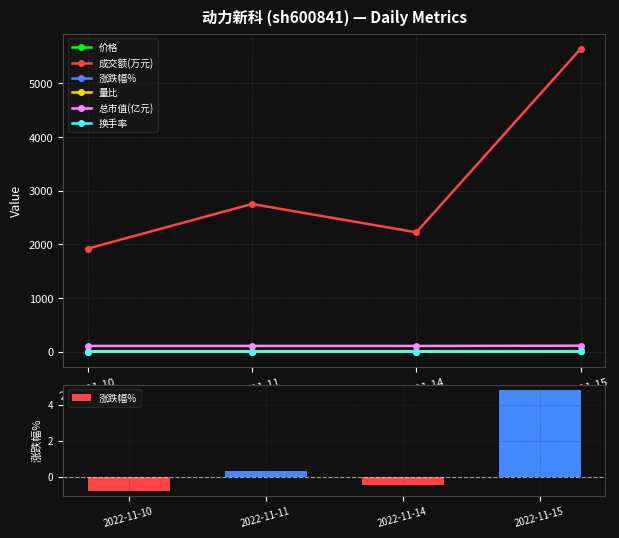

Reading left to right, list all the values displayed in this chart.

价格: 6.4	6.5	6.4	6.7
成交额(万元): 1919.0	2751.0	2223.0	5646.0
涨跌幅%: -0.8	0.3	-0.5	4.8
量比: 0.8	1.2	1.0	2.7
总市值(亿元): 104.9	105.2	104.7	109.8
换手率: 0.6	0.8	0.7	1.7